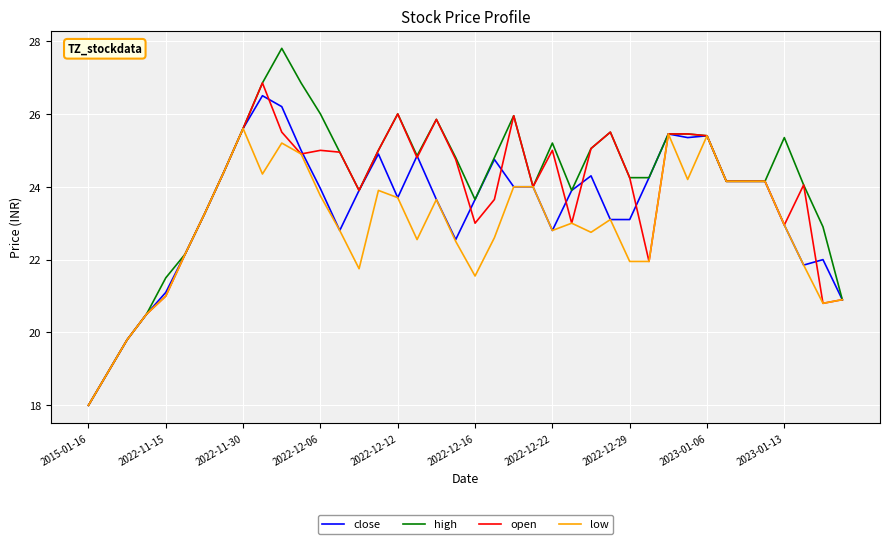

What is the smallest value displayed?

18.0